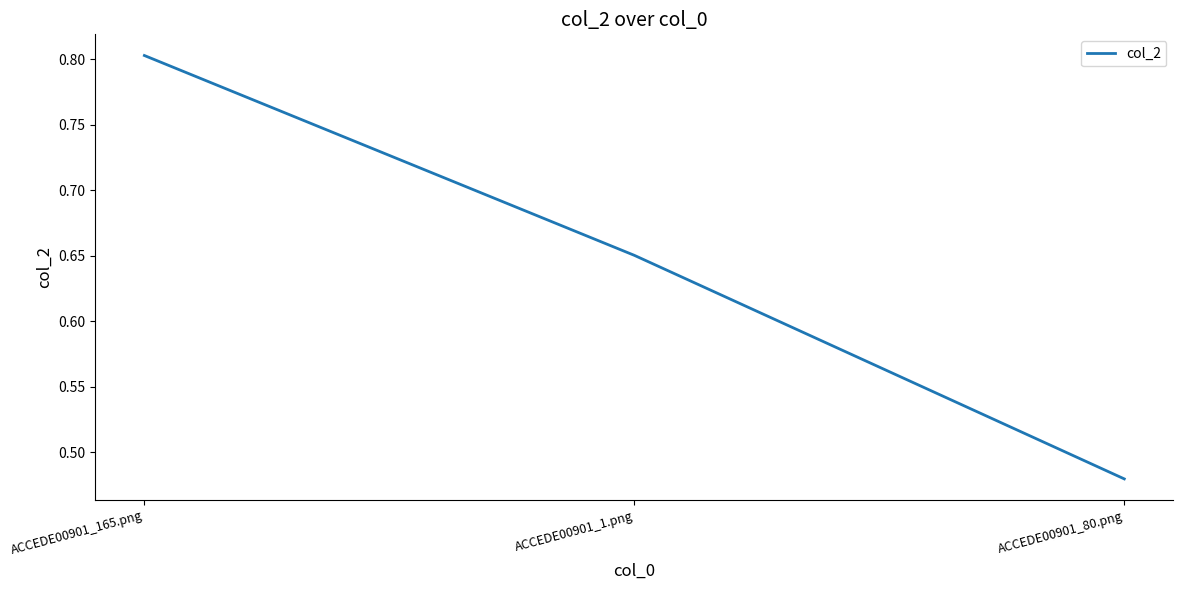

At which label is the value closest to 0?

ACCEDE00901_80.png